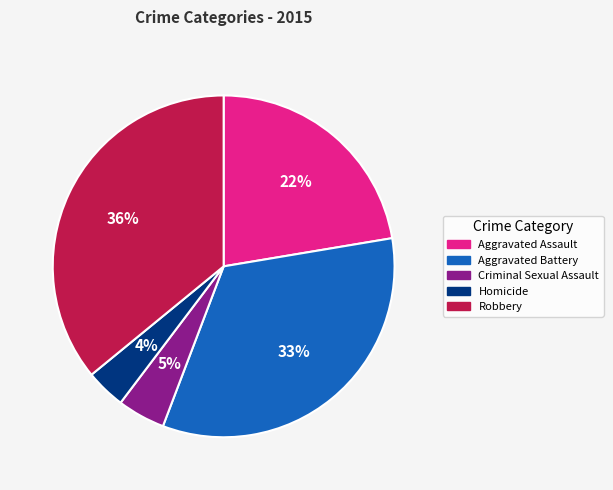

What is the smallest slice in the pie chart?

Homicide